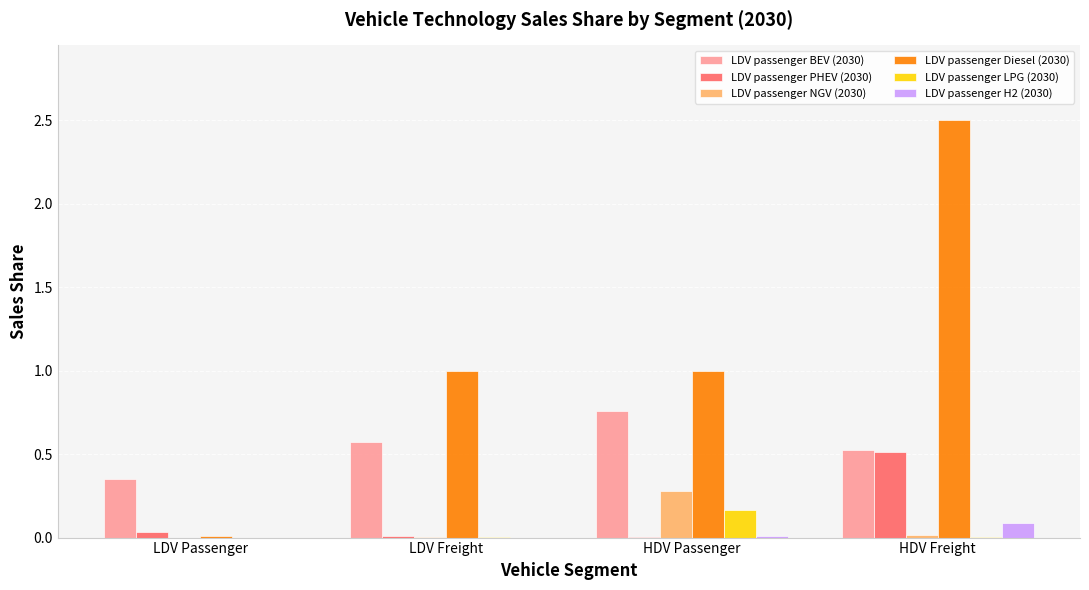

Which series has the largest total across all categories?

LDV passenger Diesel (2030)